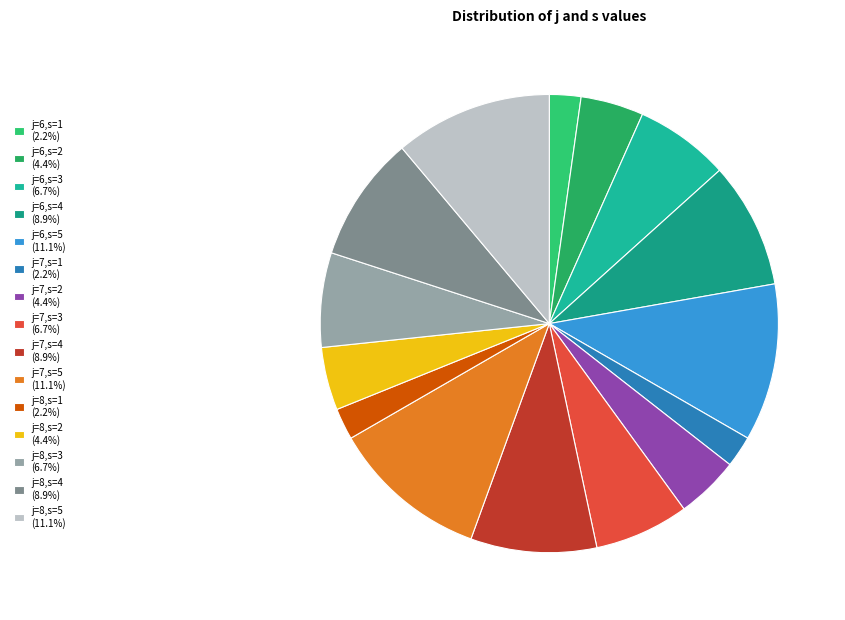

To the nearest percent, what is the average slice percentage?

7%